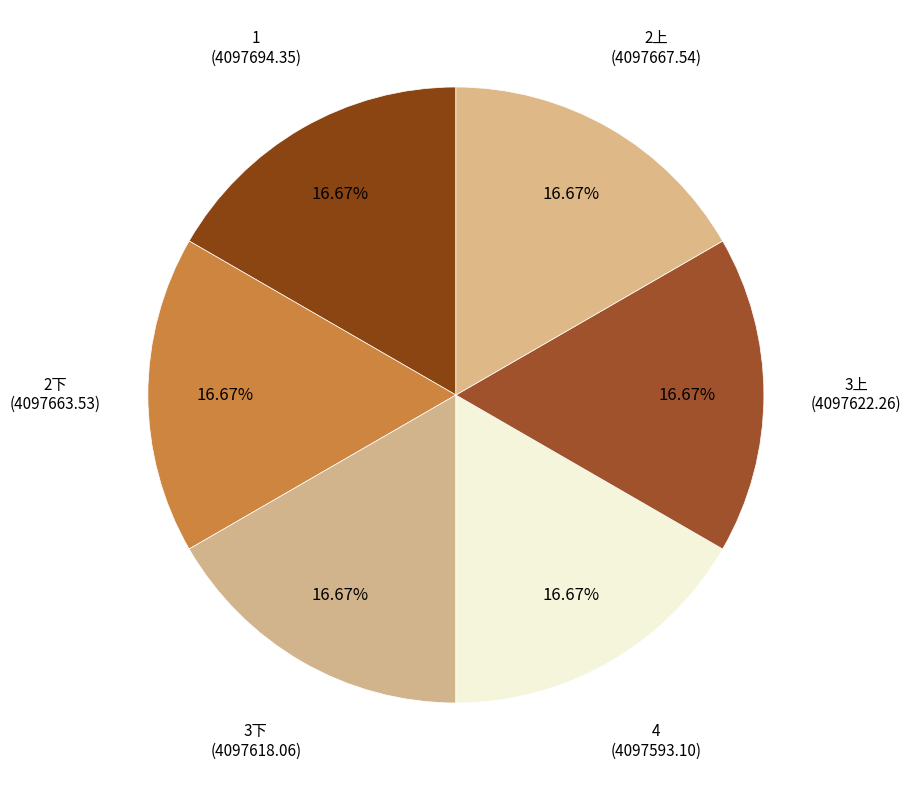

Does any single category account for the majority?

No